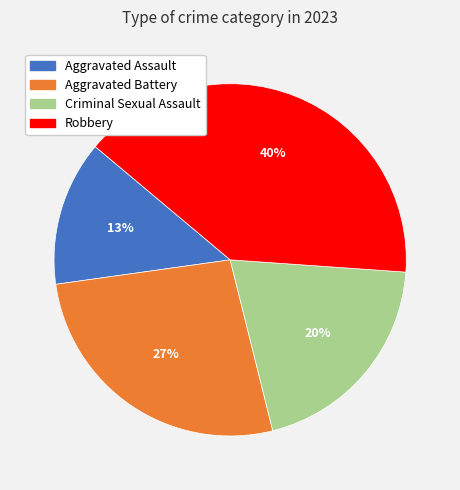

Is it true that Aggravated Assault is 1% of the pie?

False